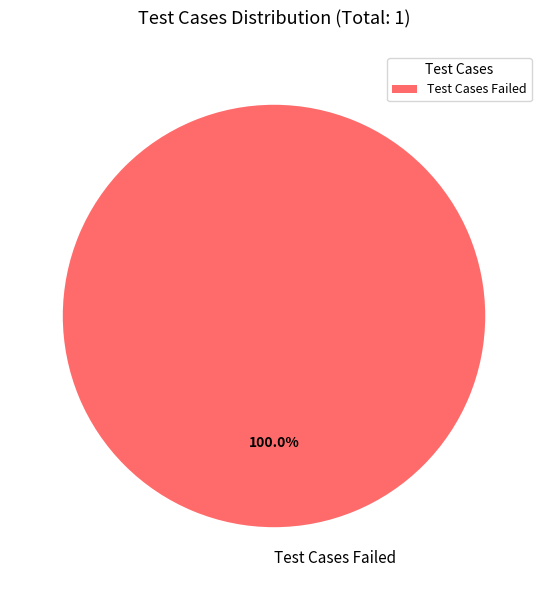

Rank the categories by value from highest to lowest.

Test Cases Failed